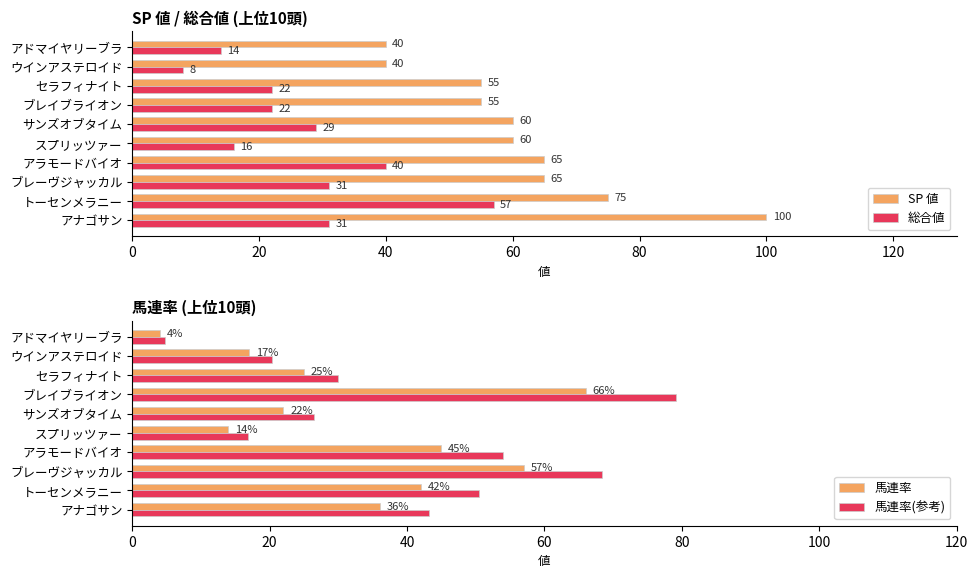

What is the sum of the 馬連率 values at トーセンメラニー and アドマイヤリーブラ?

46.0